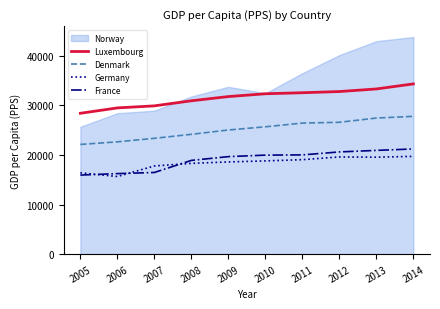

Read the Luxembourg value at 2009.

31764